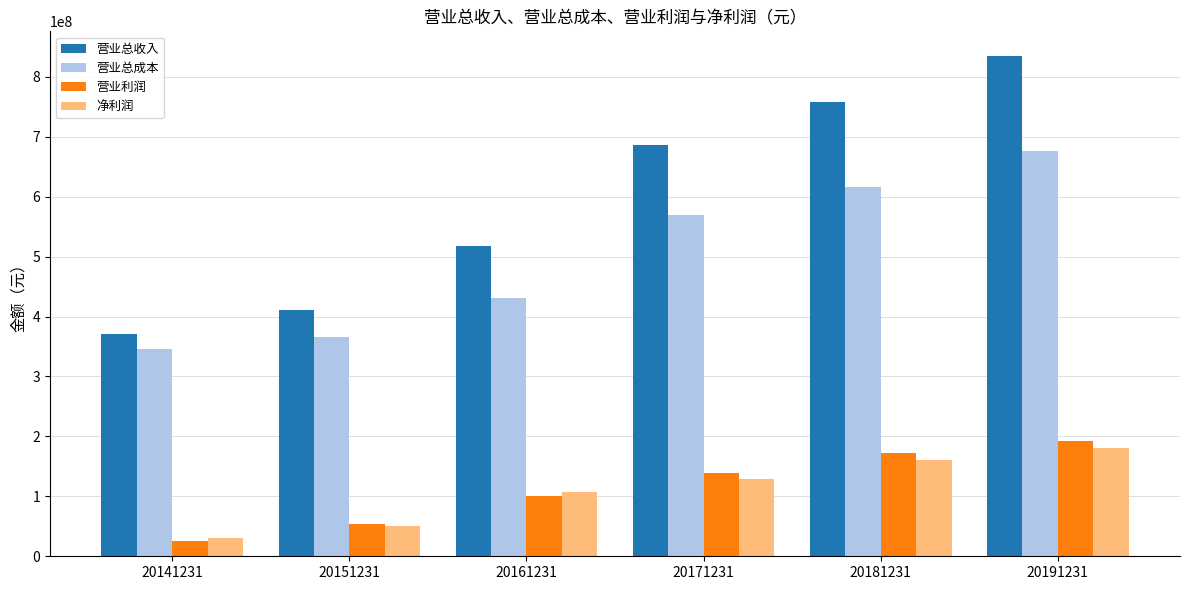

What is the spread (max minus min) of values at 20171231?

556496693.0